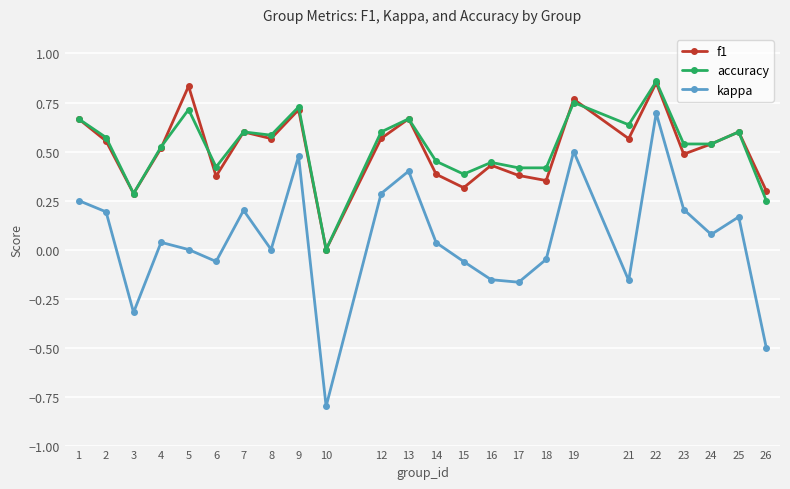

Which category has the lowest value across all series?

10